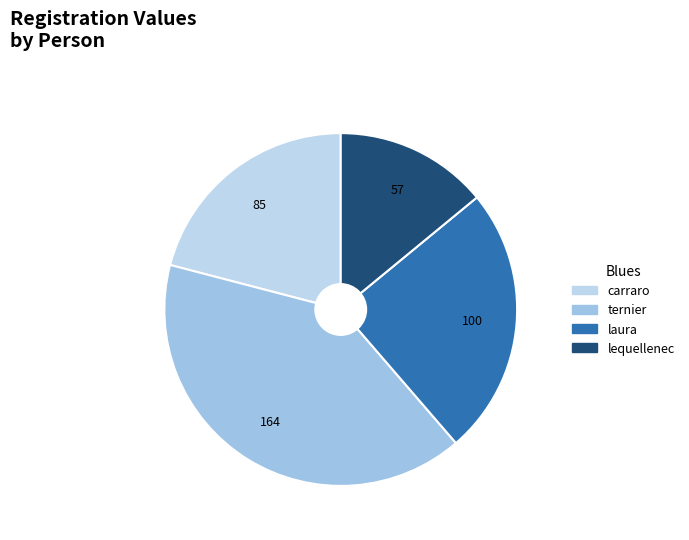

Rank the categories by value from lowest to highest.

lequellenec, carraro, laura, ternier